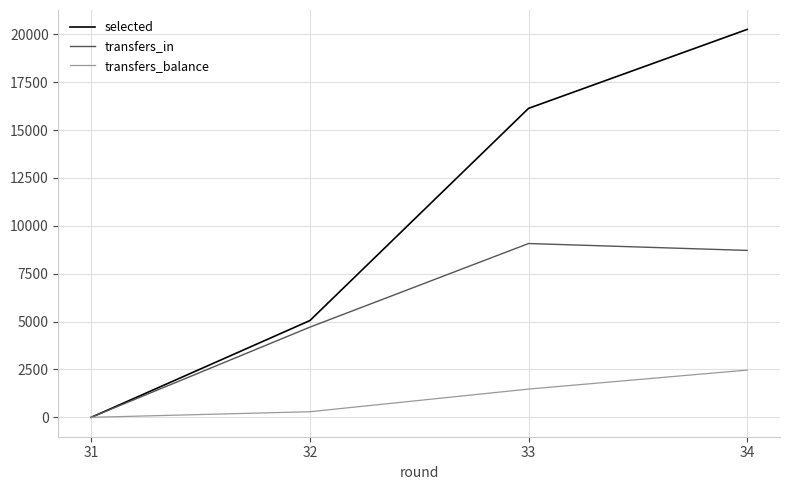

Reading left to right, list all the values displayed in this chart.

selected: 31=0	32=5054	33=16136	34=20260
transfers_in: 31=0	32=4710	33=9077	34=8717
transfers_balance: 31=0	32=292	33=1475	34=2467